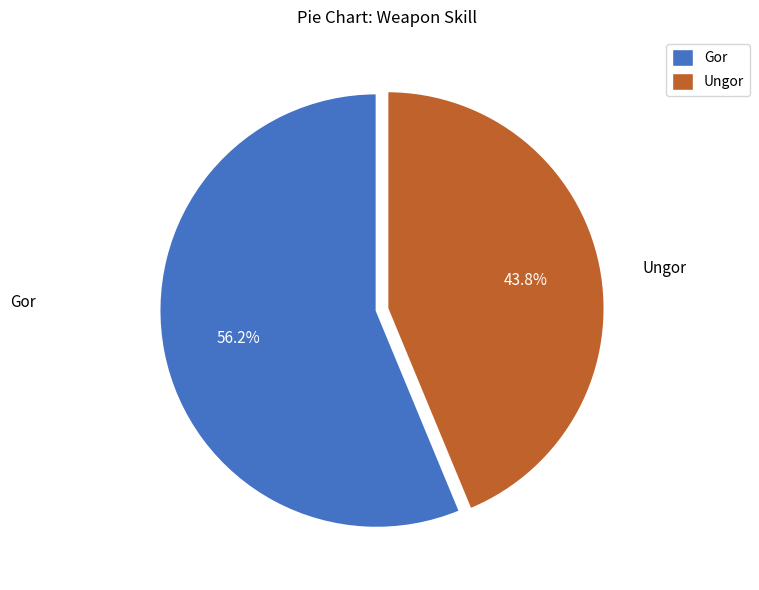

What percentage is the Ungor slice, to the nearest percent?

44%